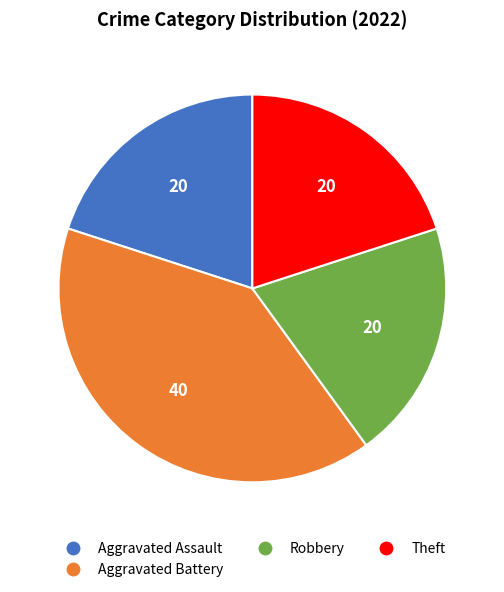

Is there any slice that represents more than half of the pie?

No